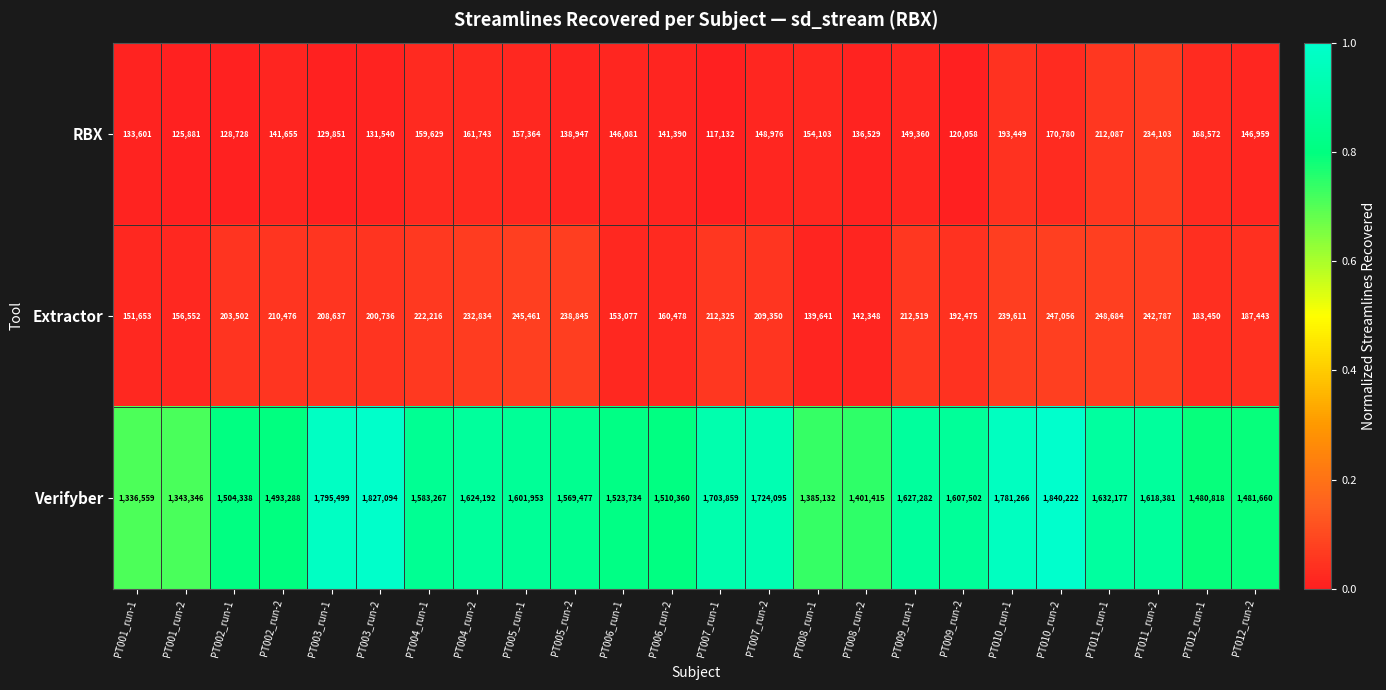

What is the difference between the second highest and second lowest values in the Extractor series?

104708